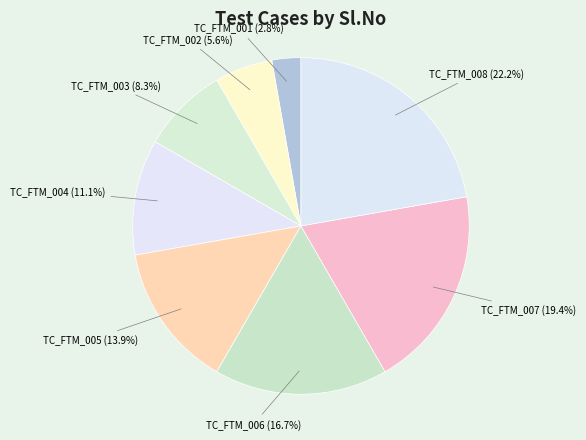

How many segments does this pie chart have?

8